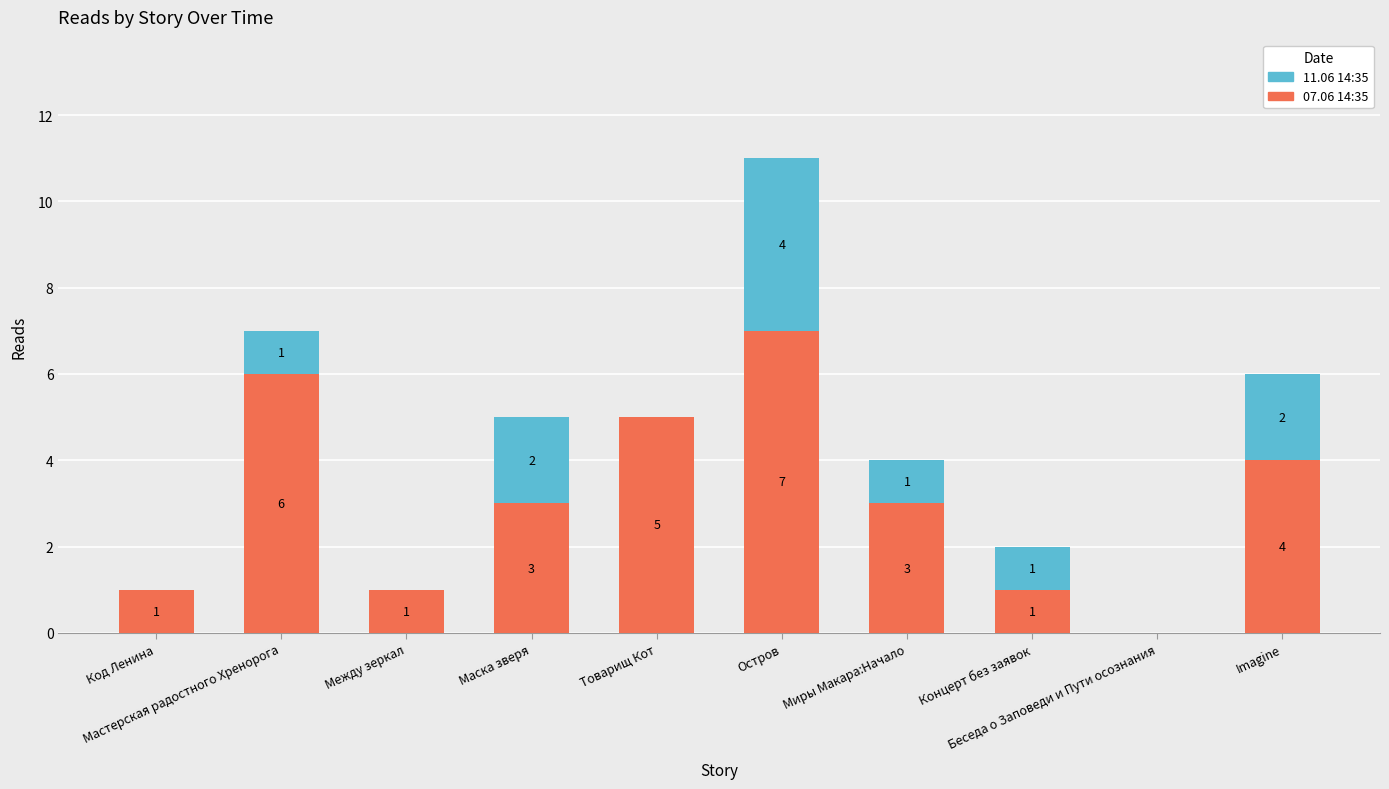

What is the difference between the 07.06 14:35 values at Код Ленина and Мастерская радостного Хренорога?

5